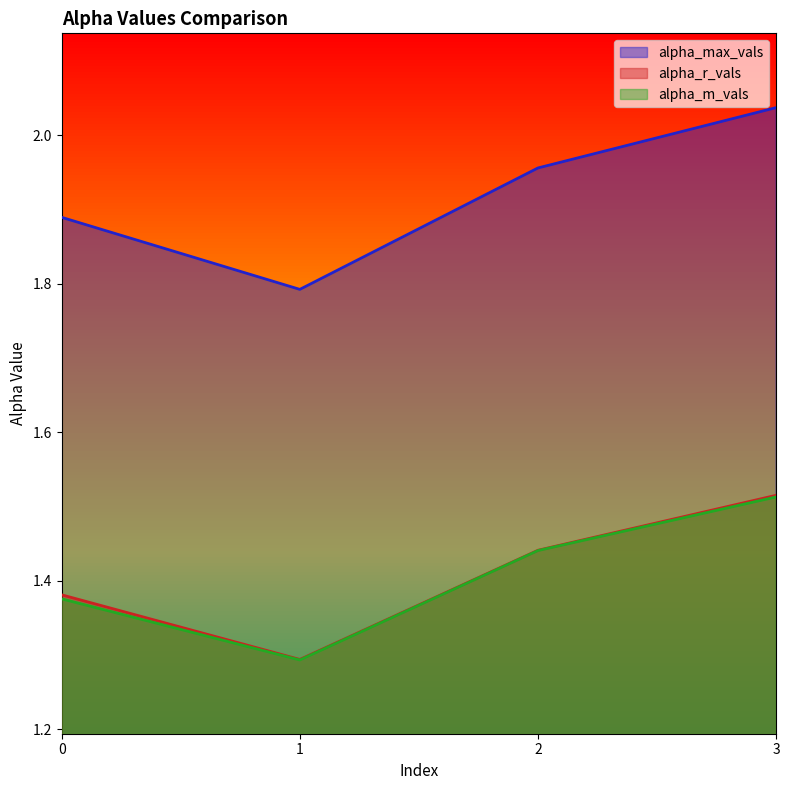

Count the alpha_max_vals values in the range 1 to 2.

3